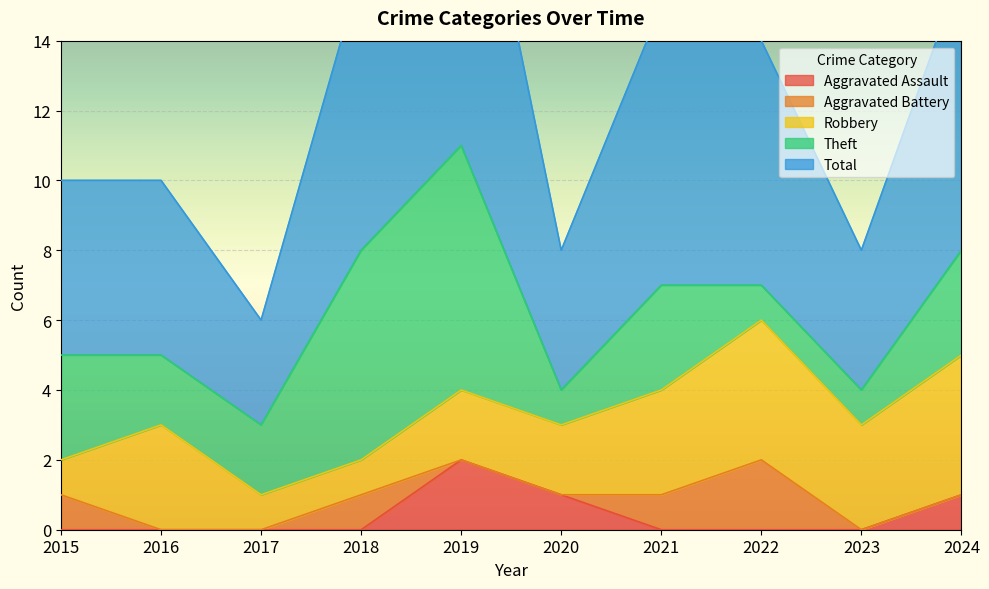

The Aggravated Assault series shows 0 at 2022. True or false?

True